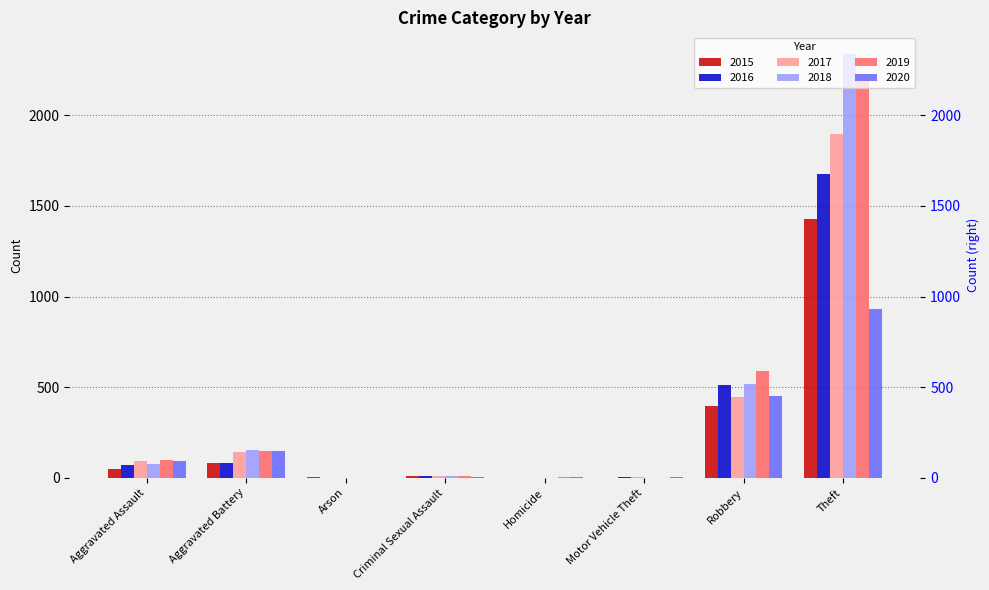

What is the spread (max minus min) of values at Homicide?

3